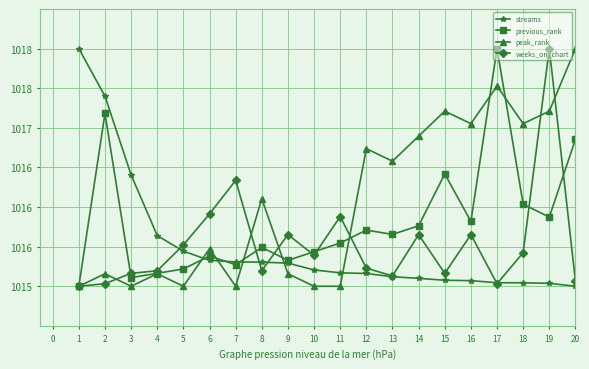

Rank the series by their maximum value, from lowest to highest.

streams, previous_rank, peak_rank, weeks_on_chart